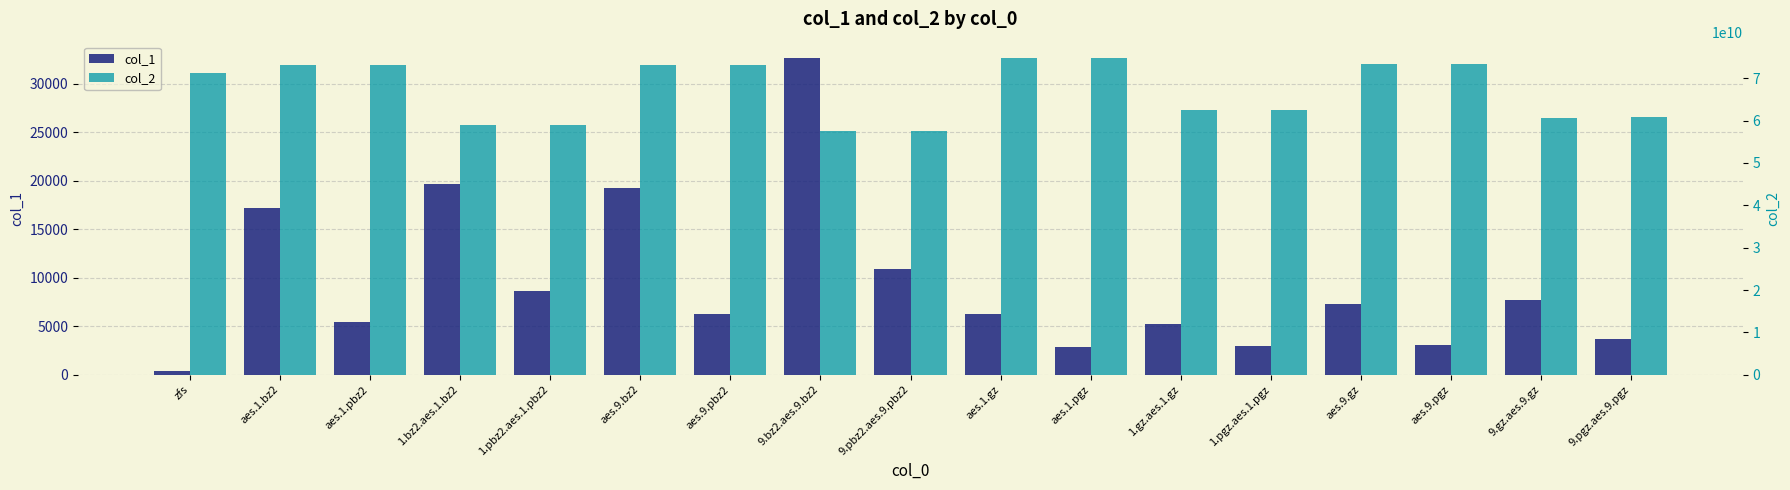

What is the minimum value for col_1?

395.6